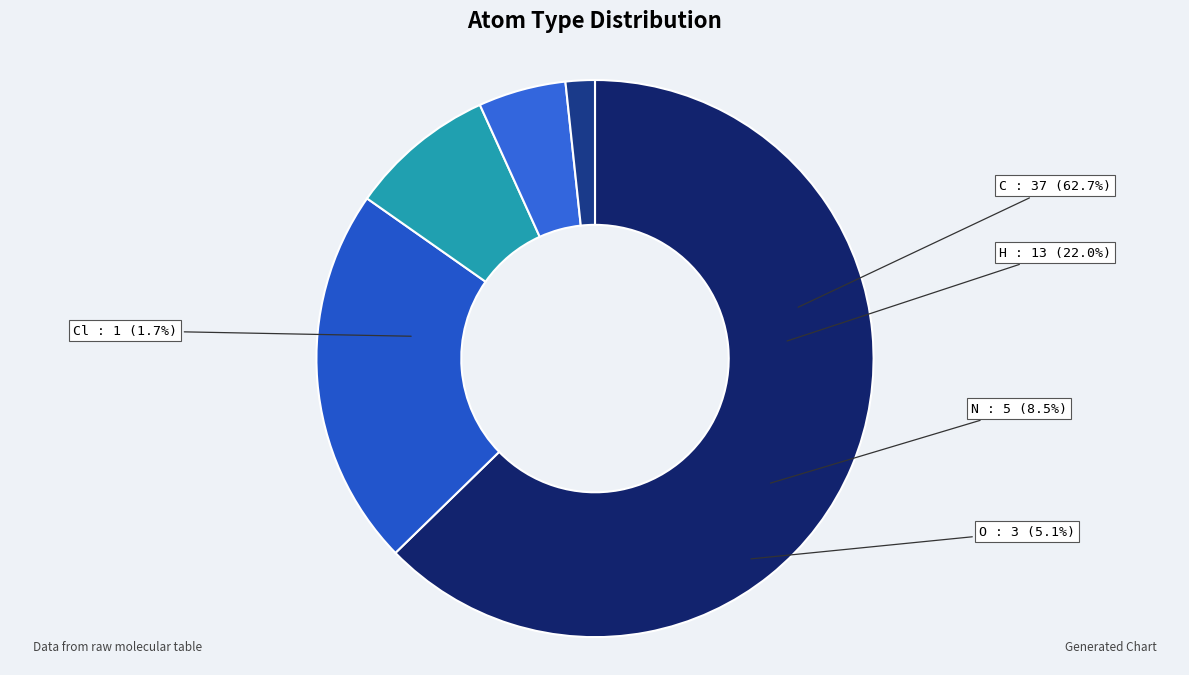

What percentage is the N slice, to the nearest percent?

8%